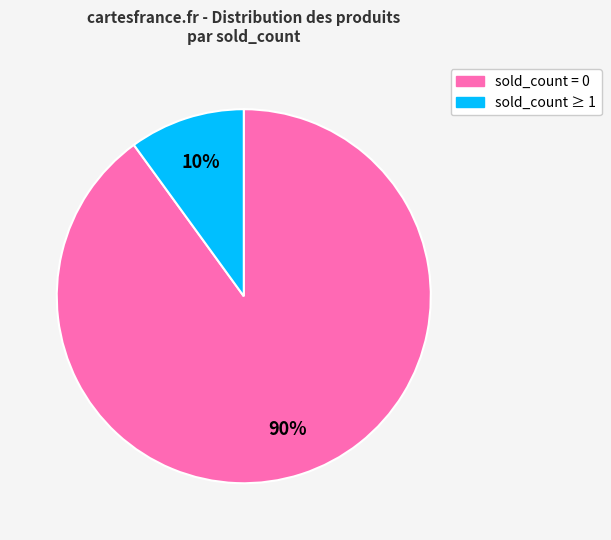

To the nearest percent, what is the average slice percentage?

50%